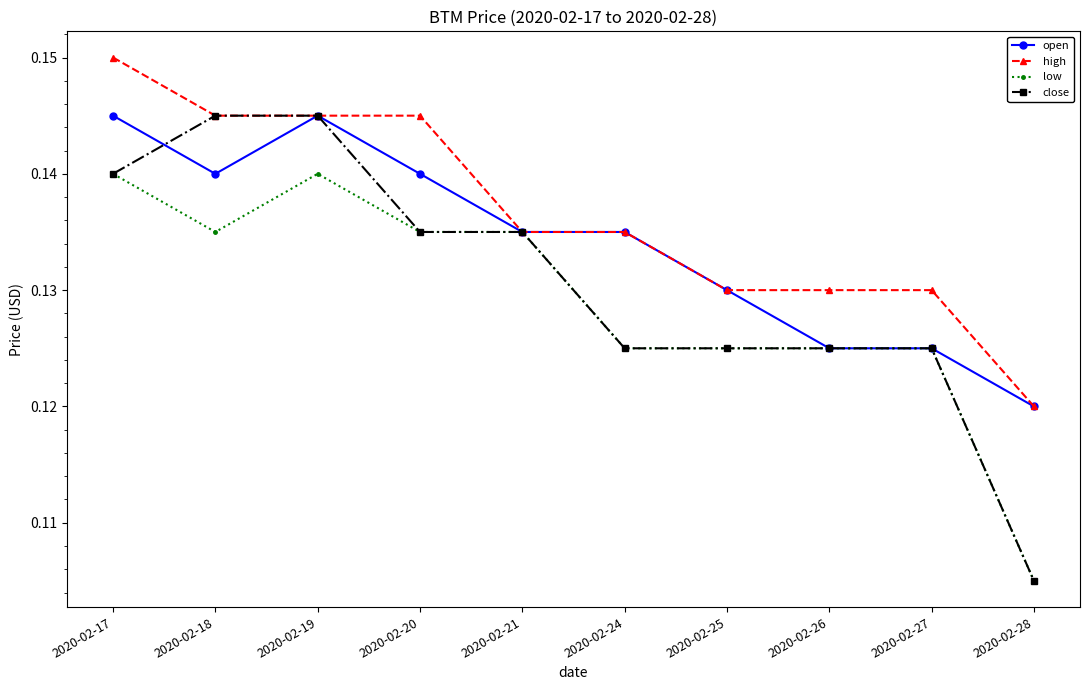

Is it true that low equals 0.2 at 2020-02-21?

False